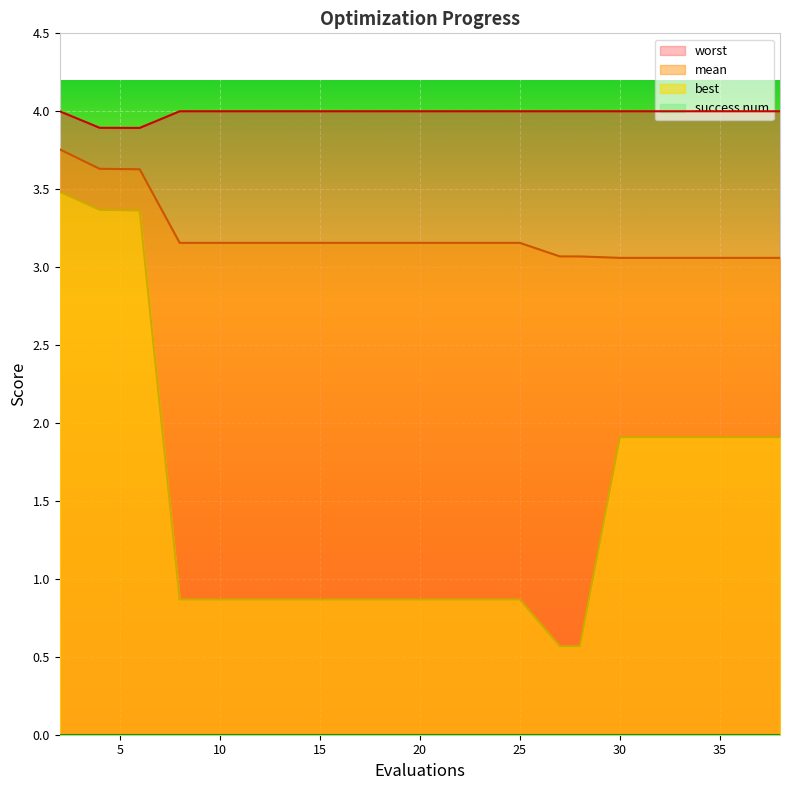

Reading right to left, list all the values displayed in this chart.

mean: 3.1	3.1	3.1	3.1	3.1	3.1	3.1	3.2	3.2	3.2	3.2	3.2	3.2	3.2	3.2	3.2	3.2	3.6	3.6	3.8
best: 1.9	1.9	1.9	1.9	1.9	0.6	0.6	0.9	0.9	0.9	0.9	0.9	0.9	0.9	0.9	0.9	0.9	3.4	3.4	3.5
worst: 4.0	4.0	4.0	4.0	4.0	4.0	4.0	4.0	4.0	4.0	4.0	4.0	4.0	4.0	4.0	4.0	4.0	3.9	3.9	4.0